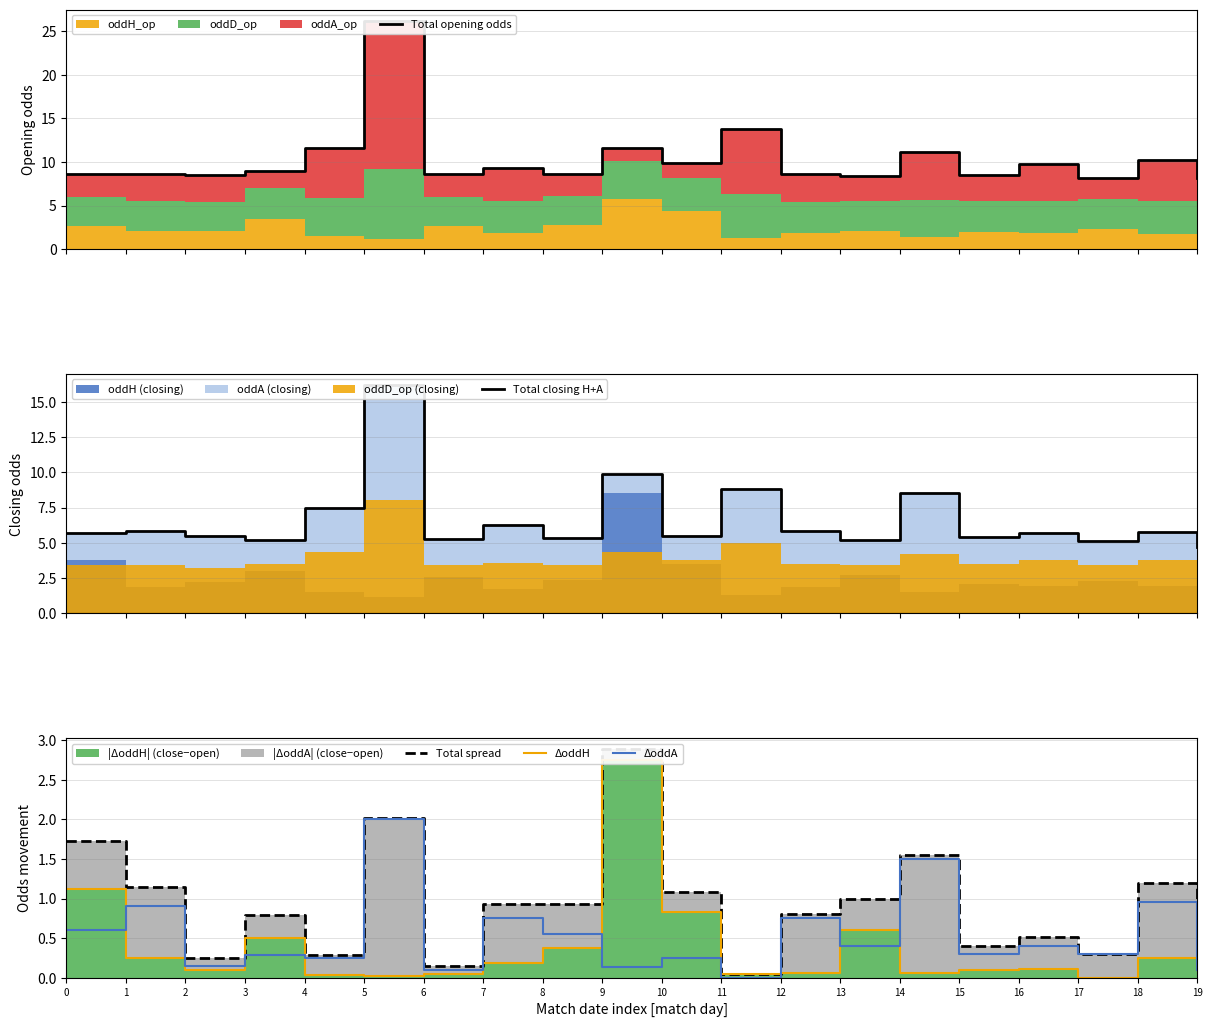

How many lines are shown in the chart?

5